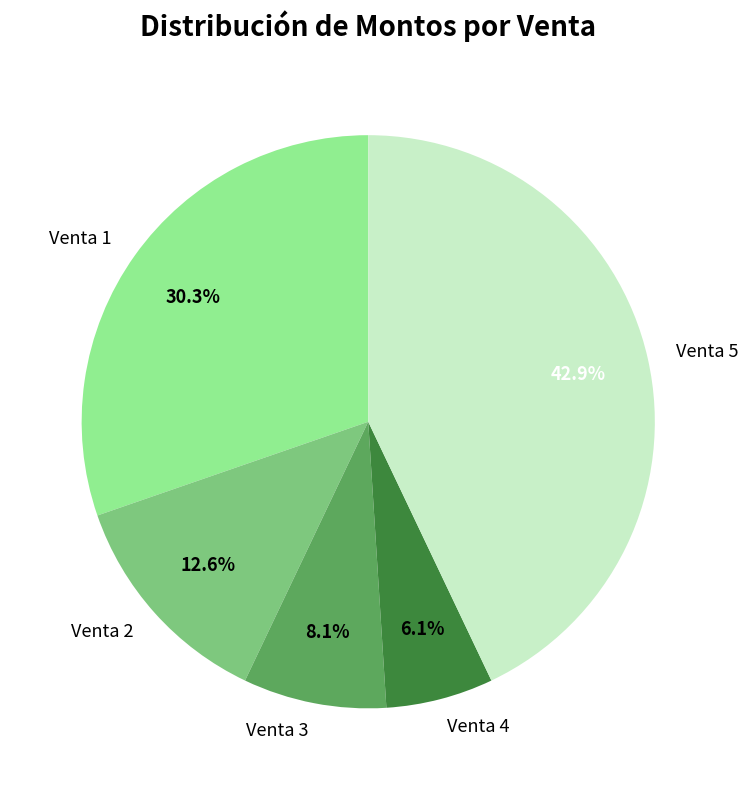

What is the smallest slice in the pie chart?

Venta 4